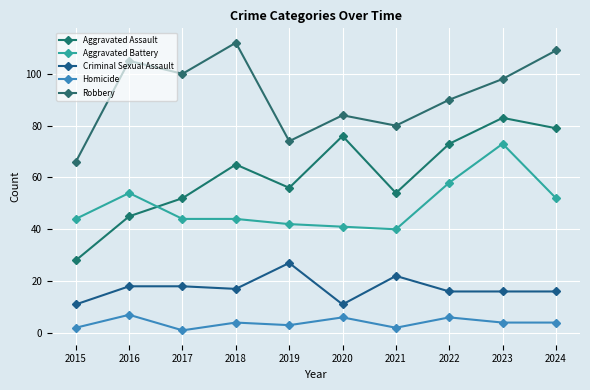

True or false: Aggravated Battery has more than 1 points higher than both neighbors.

True